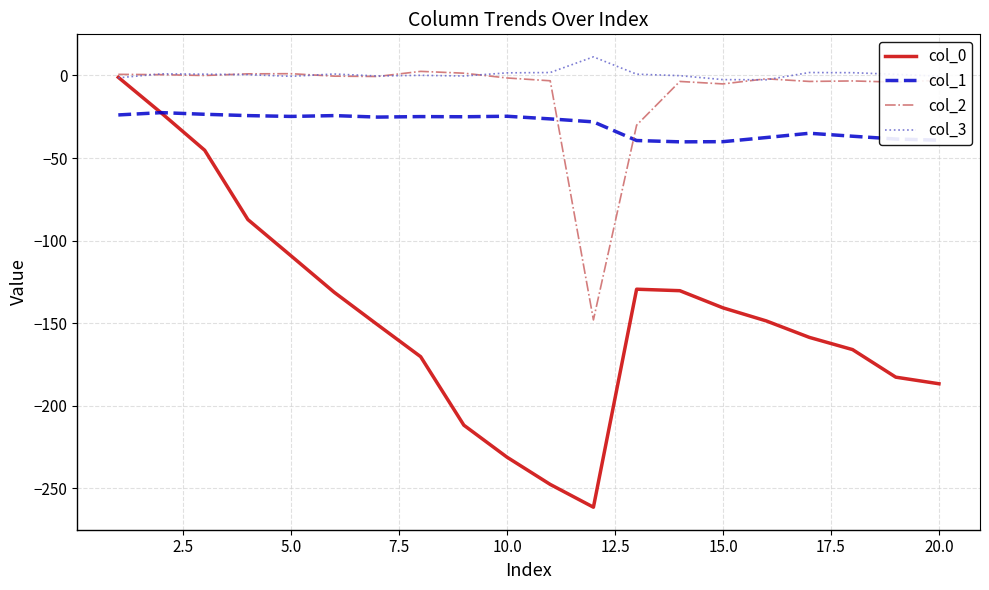

Which series has the widest spread of values?

col_0